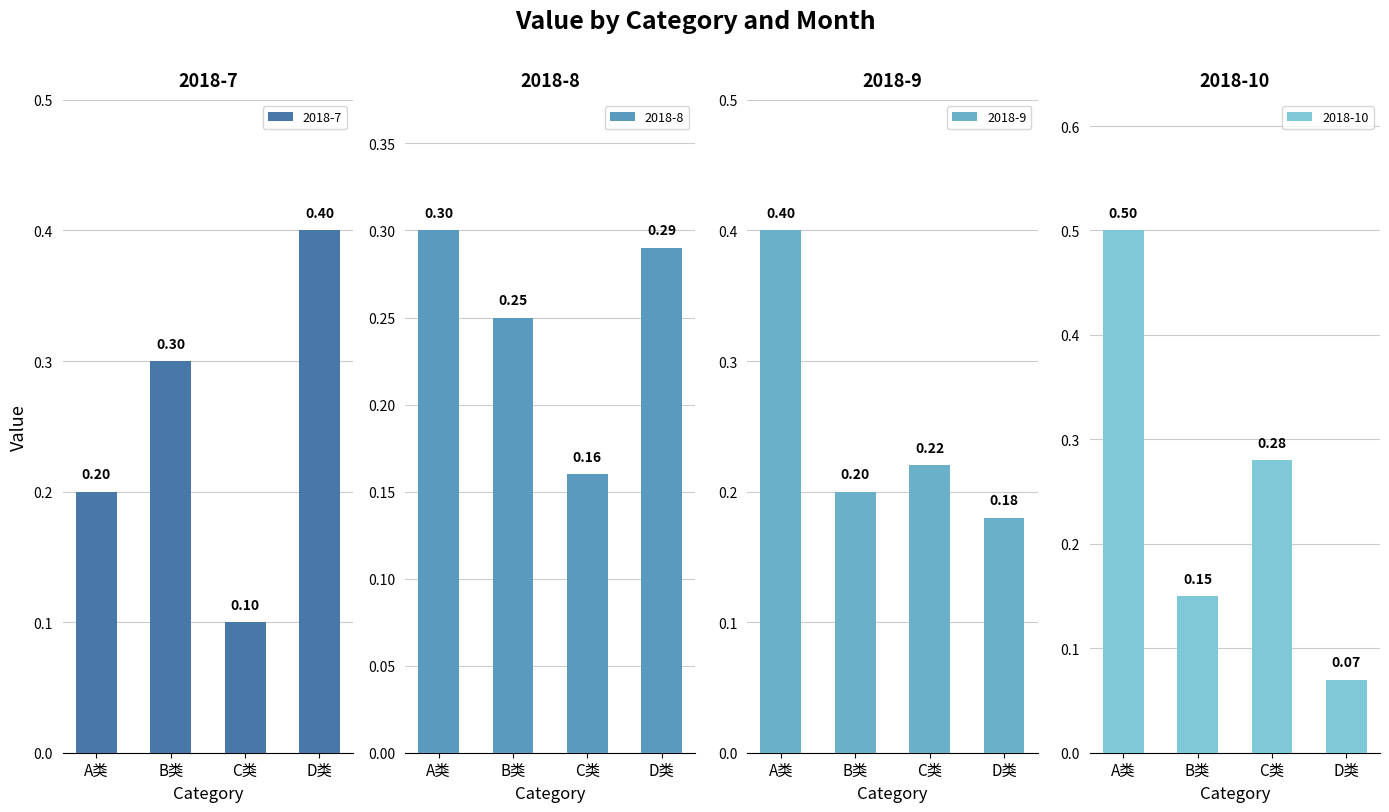

Rank the series by their maximum value, from highest to lowest.

2018-10, 2018-7, 2018-9, 2018-8